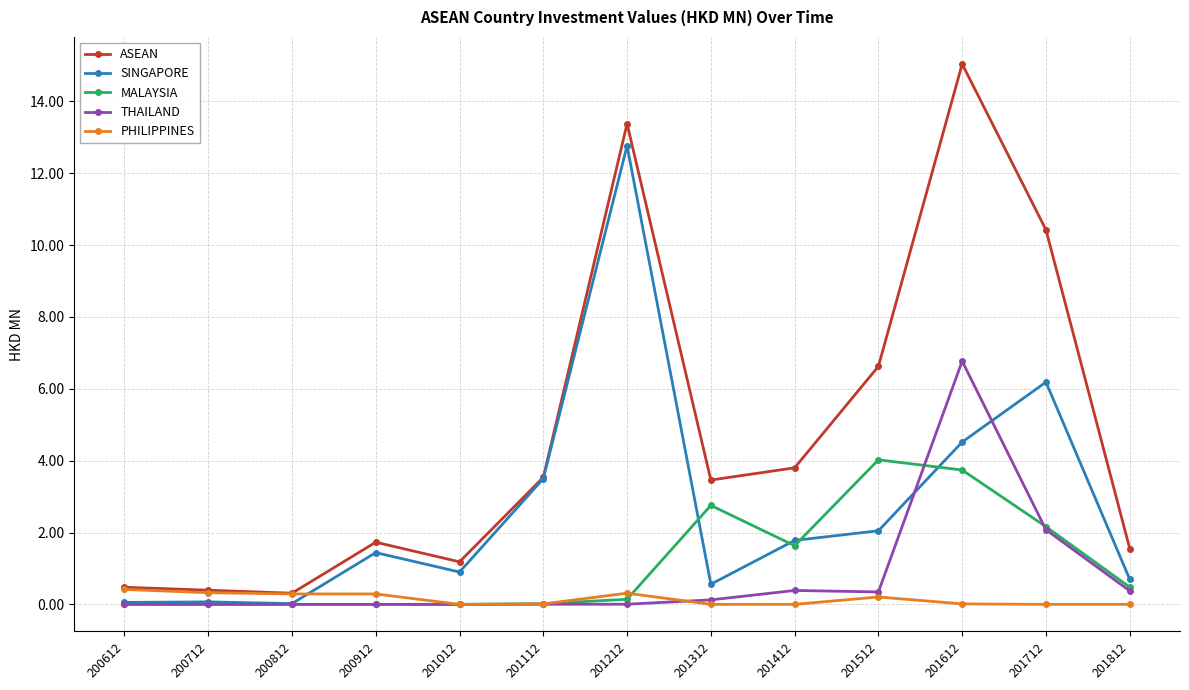

What is the sum of all ASEAN values?

61.9